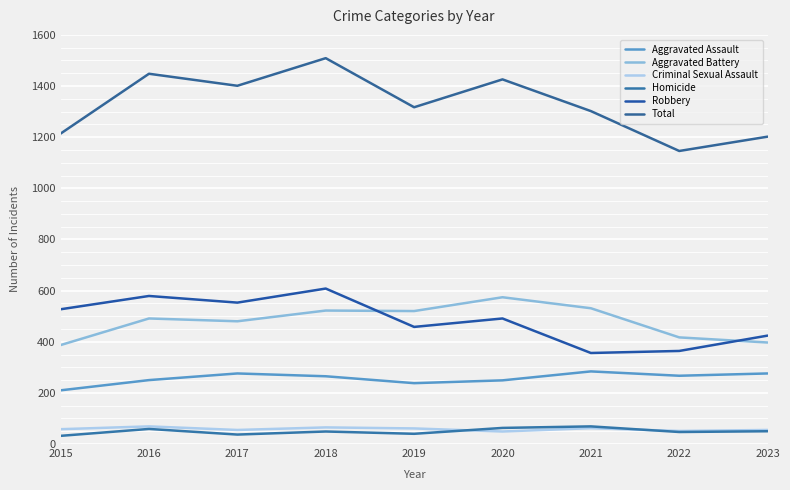

Reading right to left, what are all the values shown in this chart?

Aggravated Assault: 2023=276	2022=267	2021=284	2020=249	2019=238	2018=265	2017=276	2016=250	2015=210
Aggravated Battery: 2023=397	2022=417	2021=531	2020=574	2019=520	2018=522	2017=480	2016=491	2015=387
Criminal Sexual Assault: 2023=55	2022=51	2021=62	2020=49	2019=61	2018=65	2017=55	2016=69	2015=58
Homicide: 2023=50	2022=47	2021=69	2020=63	2019=40	2018=49	2017=37	2016=59	2015=32
Robbery: 2023=424	2022=364	2021=356	2020=491	2019=458	2018=608	2017=553	2016=579	2015=527
Total: 2023=1202	2022=1146	2021=1302	2020=1426	2019=1317	2018=1509	2017=1401	2016=1448	2015=1214